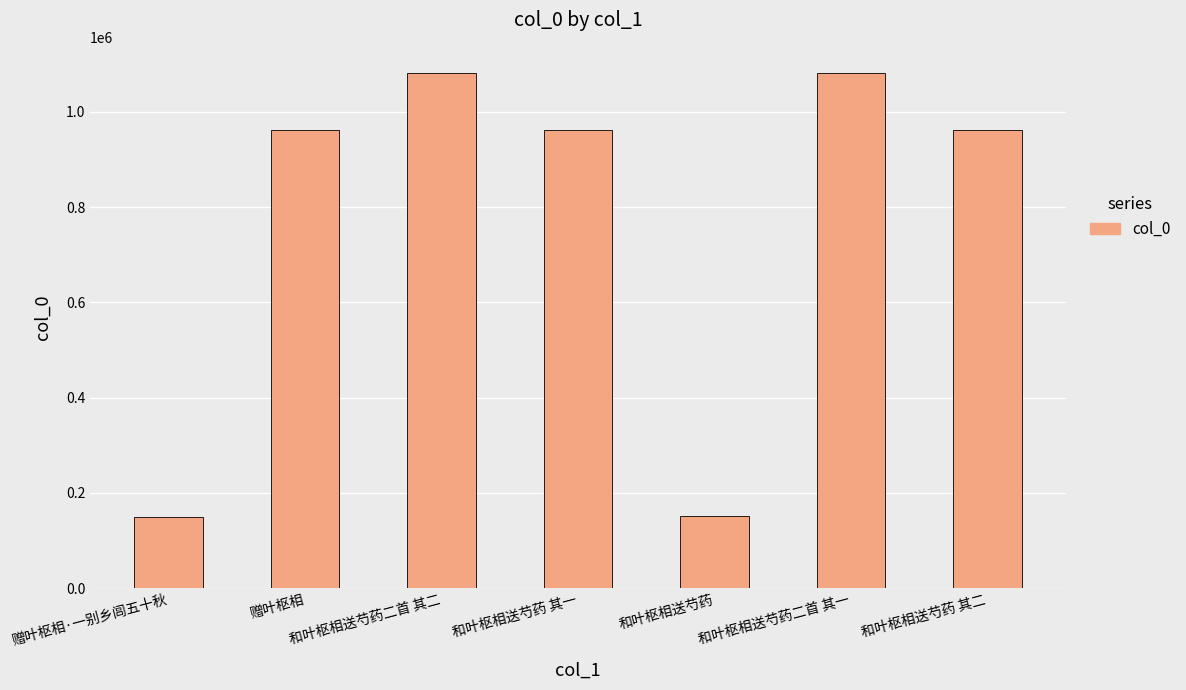

What is the greatest value displayed?

1082474